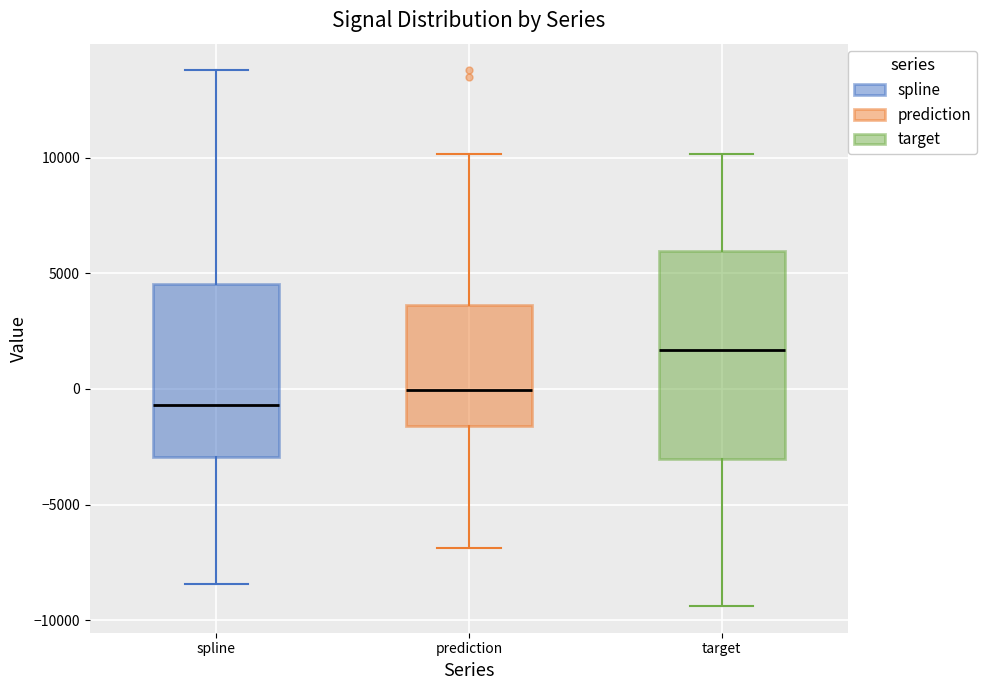

Where is the upper edge of the box for prediction on the y-axis? The values are not printed on the chart, so give them approximately, as read against the axis.

3500